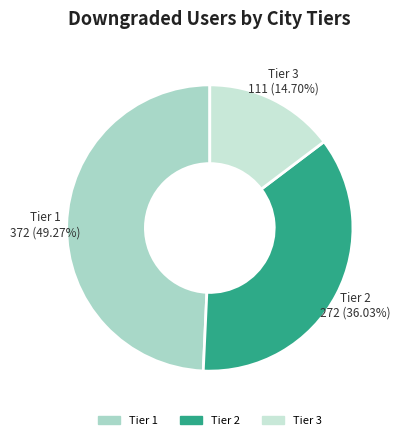

How many slices are in this pie chart?

3